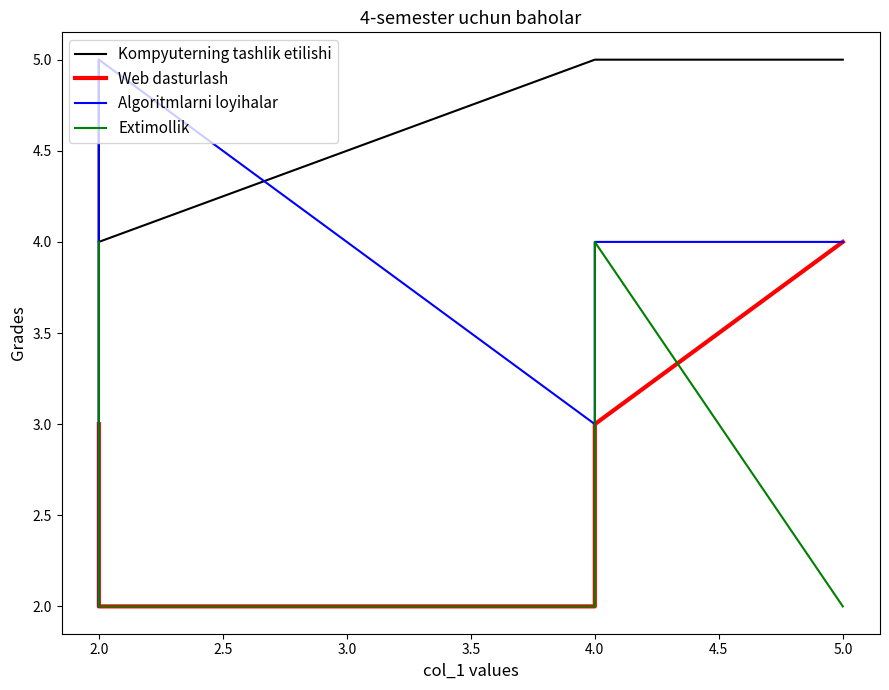

True or false: Kompyuterning tashlik etilishi and Web dasturlash intersect in this chart.

True